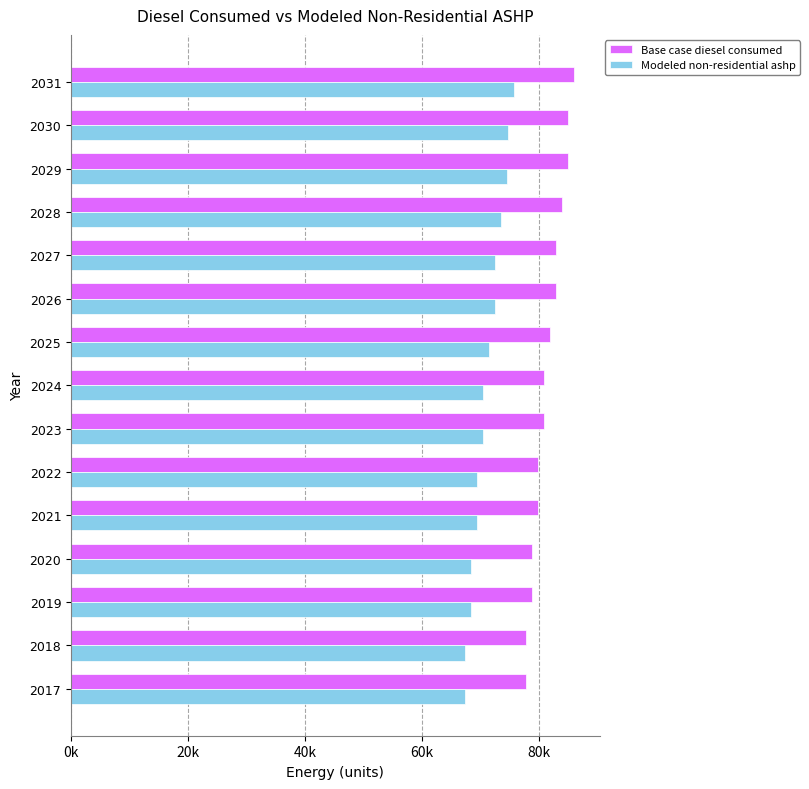

How many data points in Modeled non-residential ashp are above 70454?

8